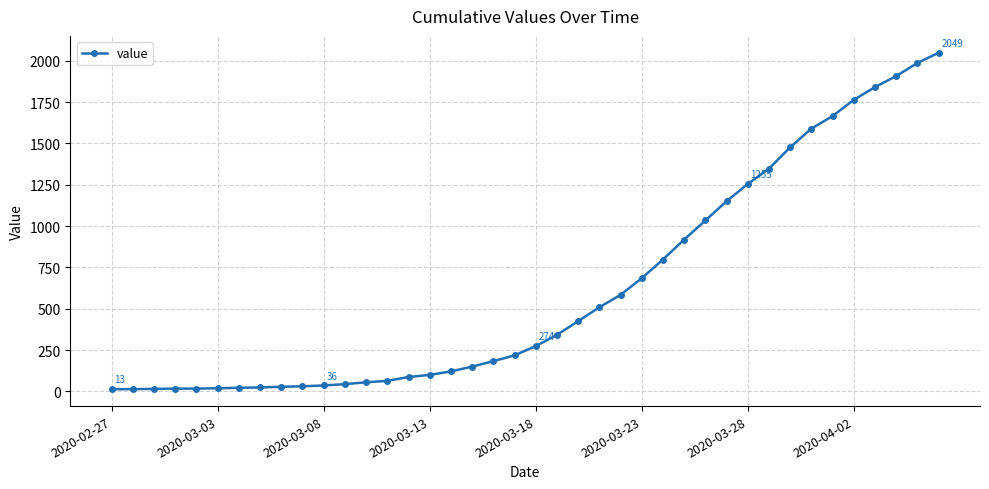

What is the maximum value shown in the chart?

2049